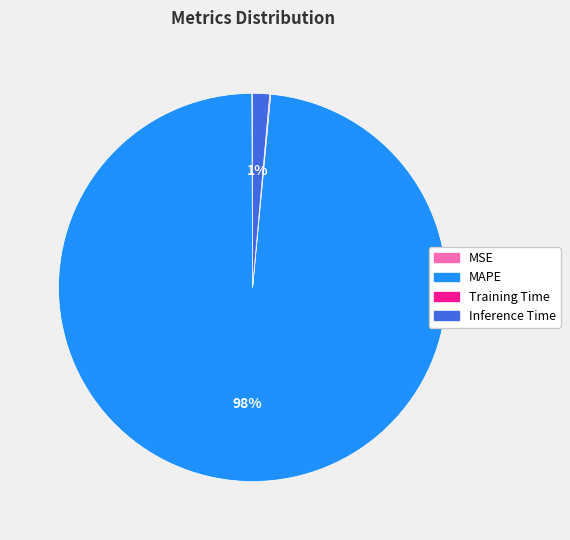

Does any single category account for the majority?

Yes